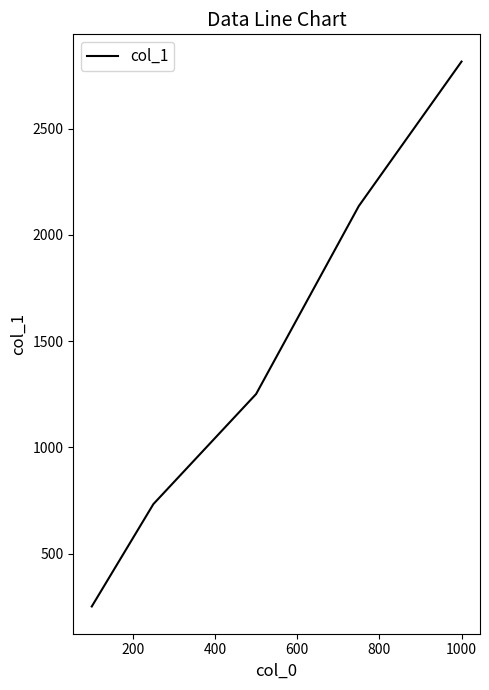

What is the difference between the maximum and second lowest values?

2083